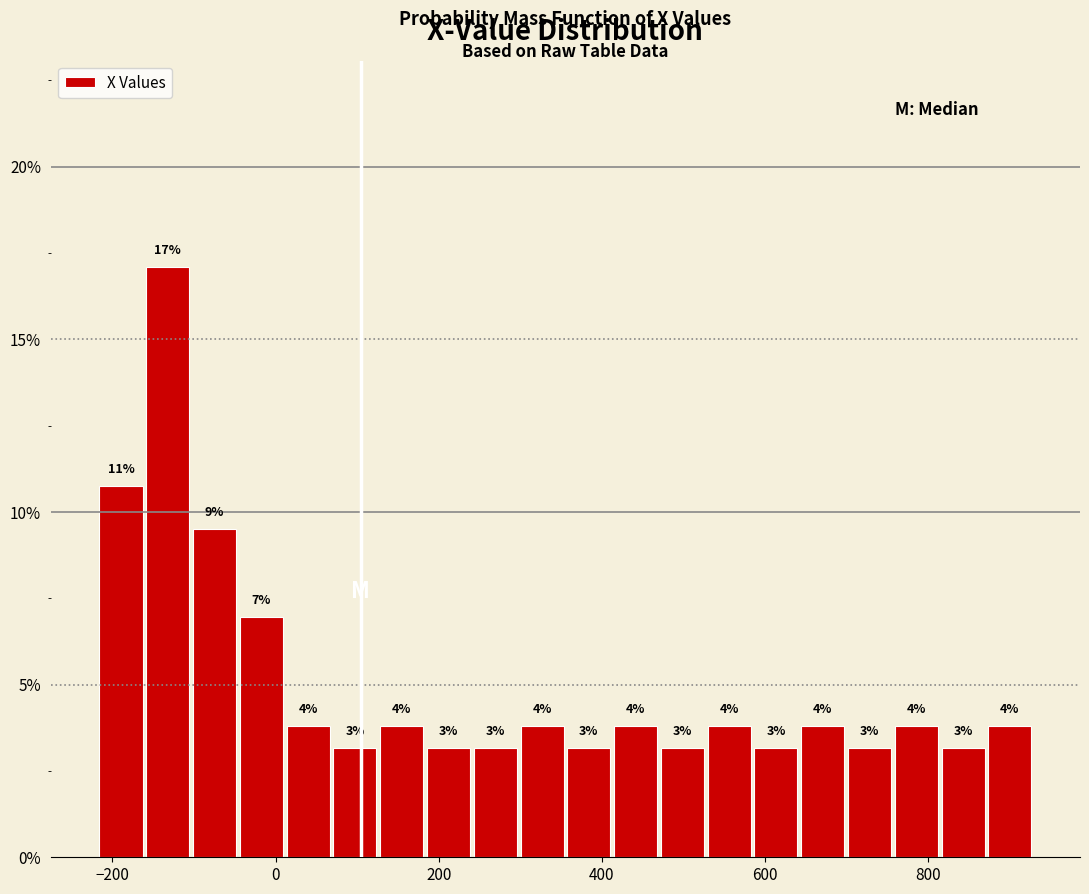

Read against the x-axis, roughly where is the centre of the tallest bar?

-140